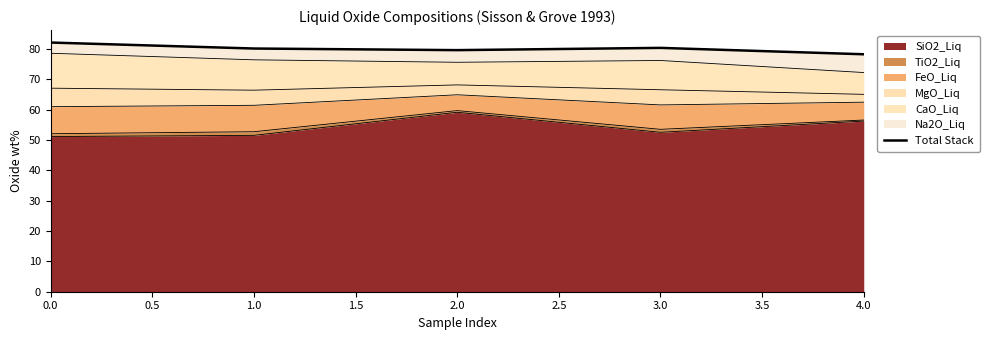

True or false: the data has more than 1 interior local peaks.

False